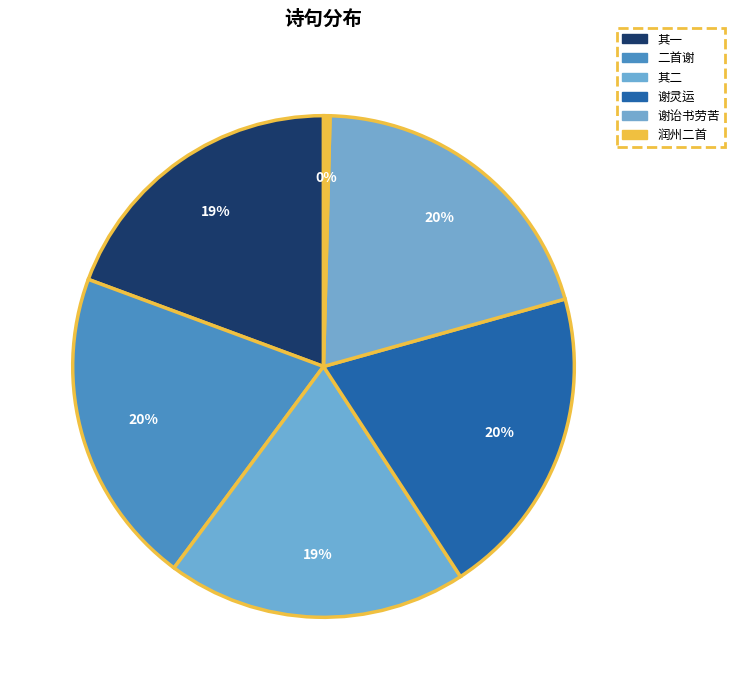

How many segments does this pie chart have?

6